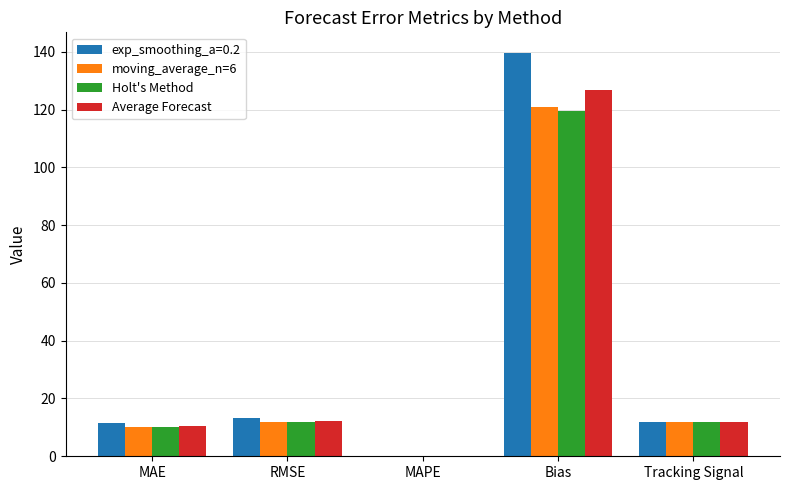

True or false: Holt's Method has a value of 11.8 at Tracking Signal.

True